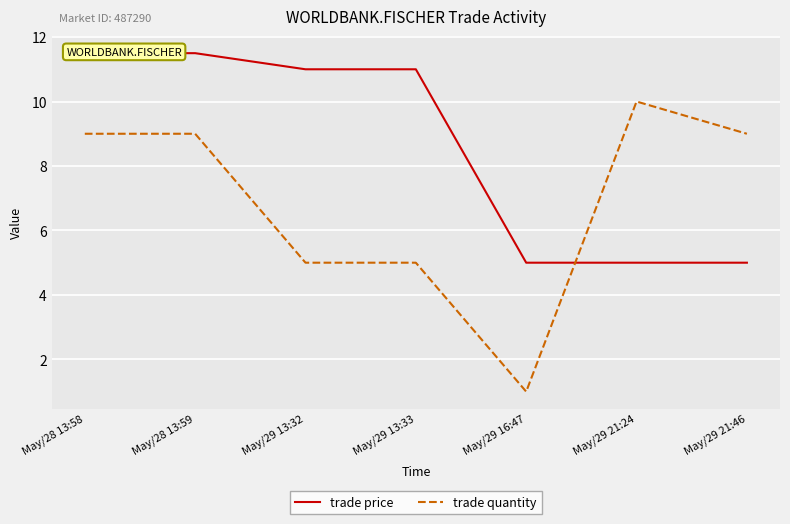

What is the value of the trade price point at the 4th from the left?

11.0